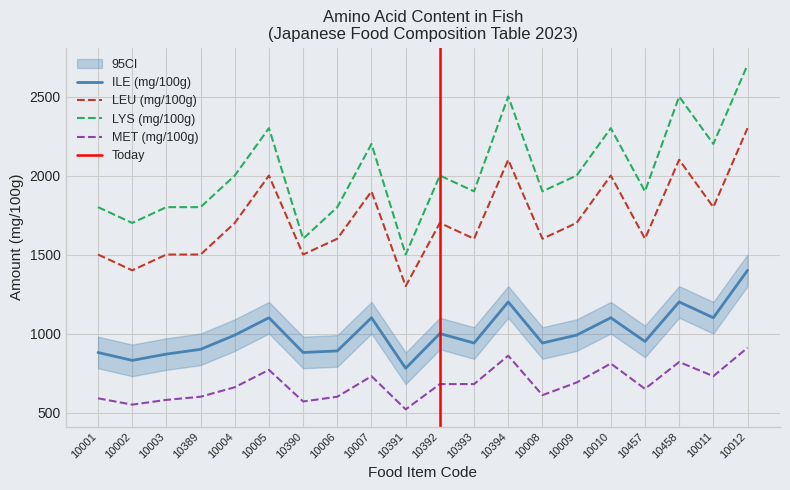

Between 10394 and 10457, which series saw the biggest shift?

LYS (mg/100g)